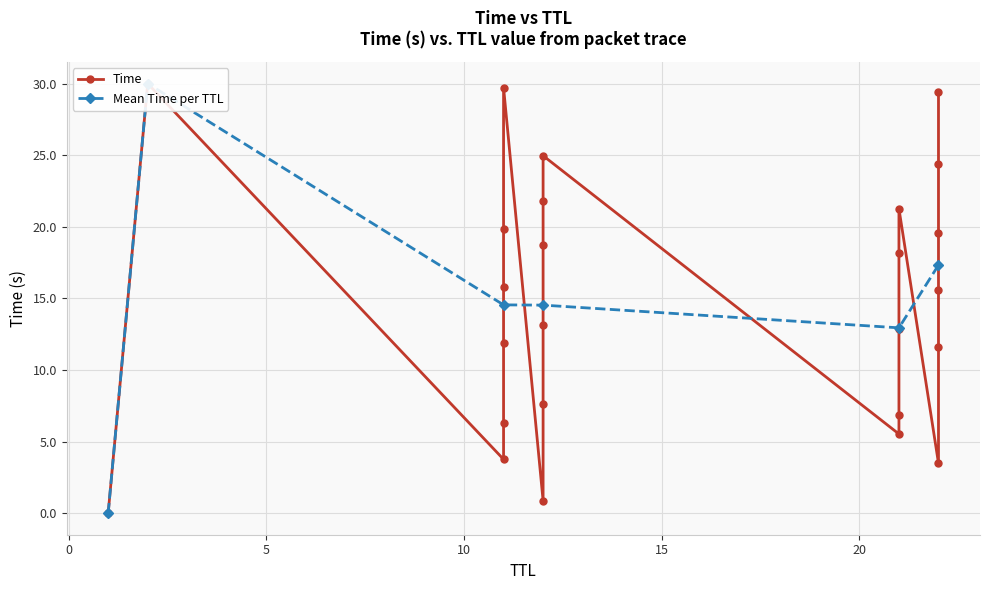

What is the value of the 10th point from the left?

3.8